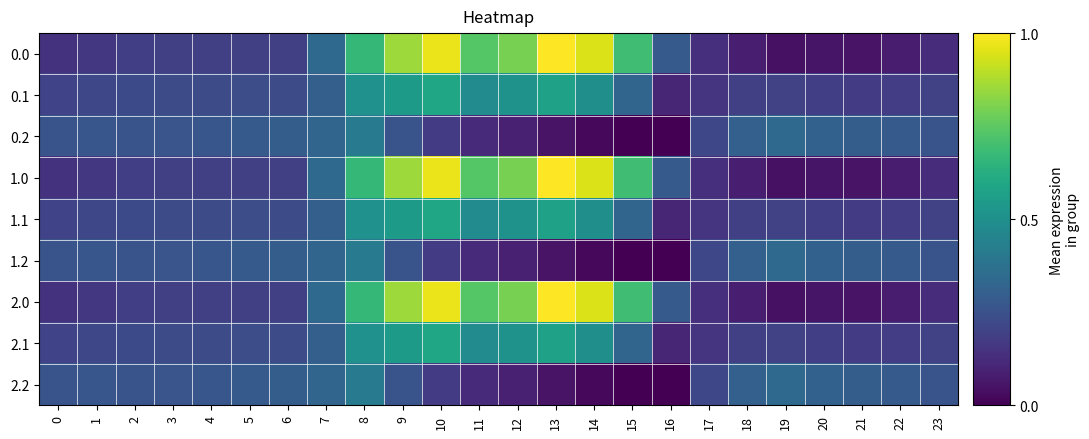

Reading left to right, transcribe all the data shown in this chart.

0.0: 0=0.1	1=0.2	2=0.2	3=0.2	4=0.2	5=0.2	6=0.2	7=0.3	8=0.7	9=0.9	10=1.0	11=0.7	12=0.8	13=1.0	14=0.9	15=0.7	16=0.3	17=0.1	18=0.1	19=0.0	20=0.1	21=0.1	22=0.1	23=0.1
0.1: 0=0.2	1=0.2	2=0.2	3=0.2	4=0.2	5=0.2	6=0.2	7=0.3	8=0.5	9=0.5	10=0.6	11=0.5	12=0.5	13=0.6	14=0.5	15=0.3	16=0.1	17=0.2	18=0.2	19=0.2	20=0.2	21=0.2	22=0.2	23=0.2
0.2: 0=0.3	1=0.3	2=0.3	3=0.3	4=0.3	5=0.3	6=0.3	7=0.3	8=0.4	9=0.3	10=0.2	11=0.1	12=0.1	13=0.1	14=0.0	15=0.0	16=0.0	17=0.2	18=0.3	19=0.3	20=0.3	21=0.3	22=0.3	23=0.3
1.0: 0=0.1	1=0.2	2=0.2	3=0.2	4=0.2	5=0.2	6=0.2	7=0.3	8=0.7	9=0.9	10=1.0	11=0.7	12=0.8	13=1.0	14=0.9	15=0.7	16=0.3	17=0.1	18=0.1	19=0.0	20=0.1	21=0.1	22=0.1	23=0.1
1.1: 0=0.2	1=0.2	2=0.2	3=0.2	4=0.2	5=0.2	6=0.2	7=0.3	8=0.5	9=0.5	10=0.6	11=0.5	12=0.5	13=0.6	14=0.5	15=0.3	16=0.1	17=0.2	18=0.2	19=0.2	20=0.2	21=0.2	22=0.2	23=0.2
1.2: 0=0.3	1=0.3	2=0.3	3=0.3	4=0.3	5=0.3	6=0.3	7=0.3	8=0.4	9=0.3	10=0.2	11=0.1	12=0.1	13=0.1	14=0.0	15=0.0	16=0.0	17=0.2	18=0.3	19=0.3	20=0.3	21=0.3	22=0.3	23=0.3
2.0: 0=0.1	1=0.2	2=0.2	3=0.2	4=0.2	5=0.2	6=0.2	7=0.3	8=0.7	9=0.9	10=1.0	11=0.7	12=0.8	13=1.0	14=0.9	15=0.7	16=0.3	17=0.1	18=0.1	19=0.0	20=0.1	21=0.1	22=0.1	23=0.1
2.1: 0=0.2	1=0.2	2=0.2	3=0.2	4=0.2	5=0.2	6=0.2	7=0.3	8=0.5	9=0.5	10=0.6	11=0.5	12=0.5	13=0.6	14=0.5	15=0.3	16=0.1	17=0.2	18=0.2	19=0.2	20=0.2	21=0.2	22=0.2	23=0.2
2.2: 0=0.3	1=0.3	2=0.3	3=0.3	4=0.3	5=0.3	6=0.3	7=0.3	8=0.4	9=0.3	10=0.2	11=0.1	12=0.1	13=0.1	14=0.0	15=0.0	16=0.0	17=0.2	18=0.3	19=0.3	20=0.3	21=0.3	22=0.3	23=0.3